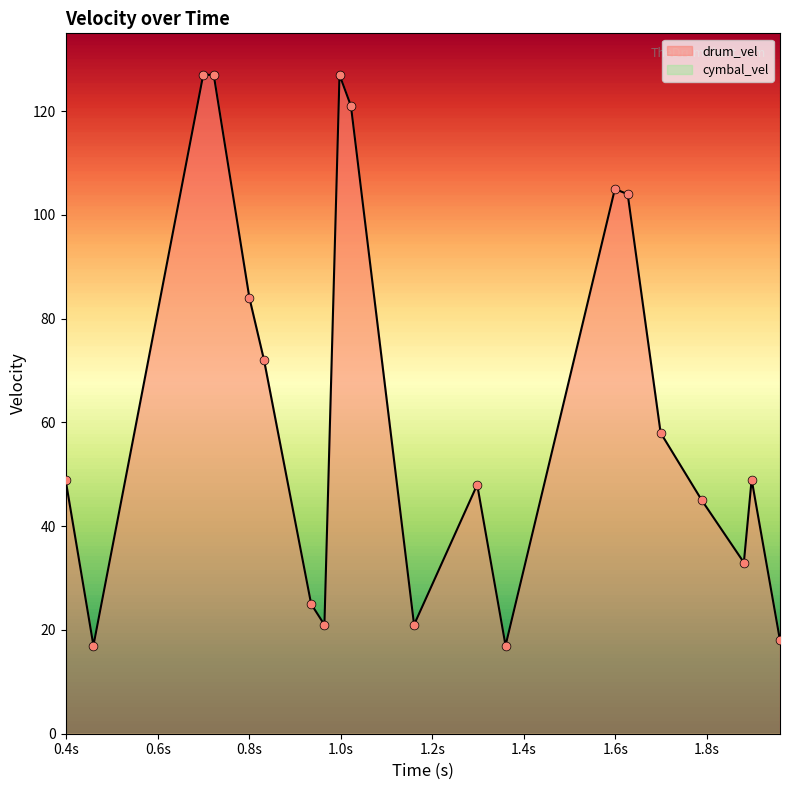

What is the minimum value for drum_vel?

17